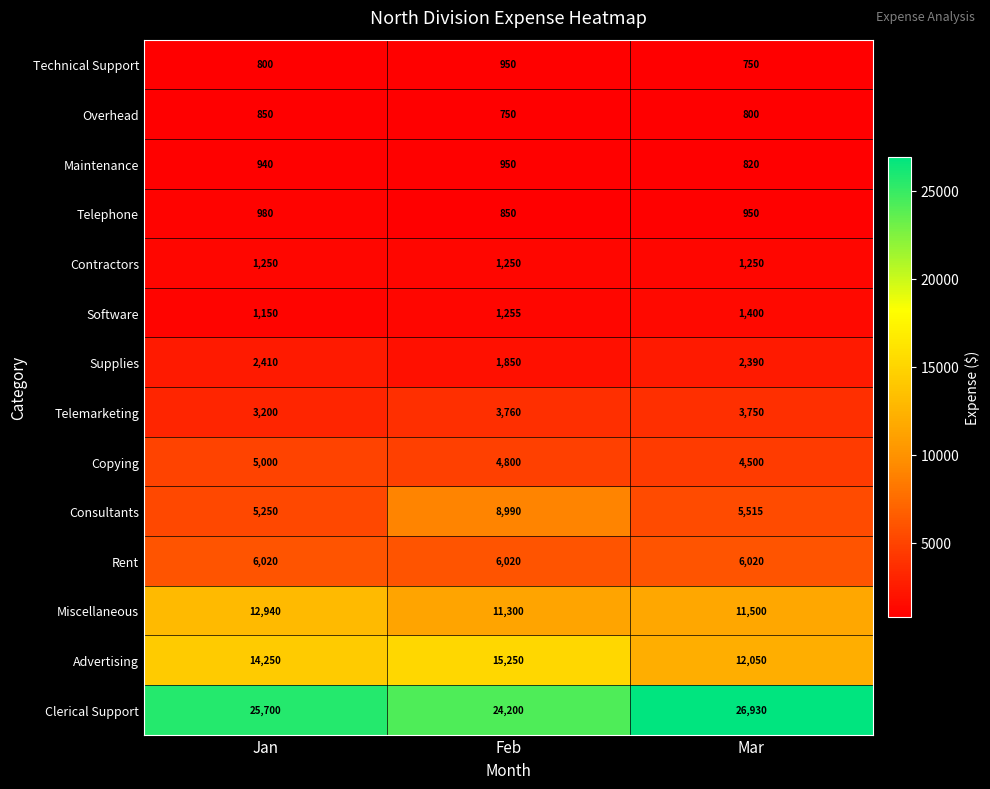

What is the smallest value displayed?

750